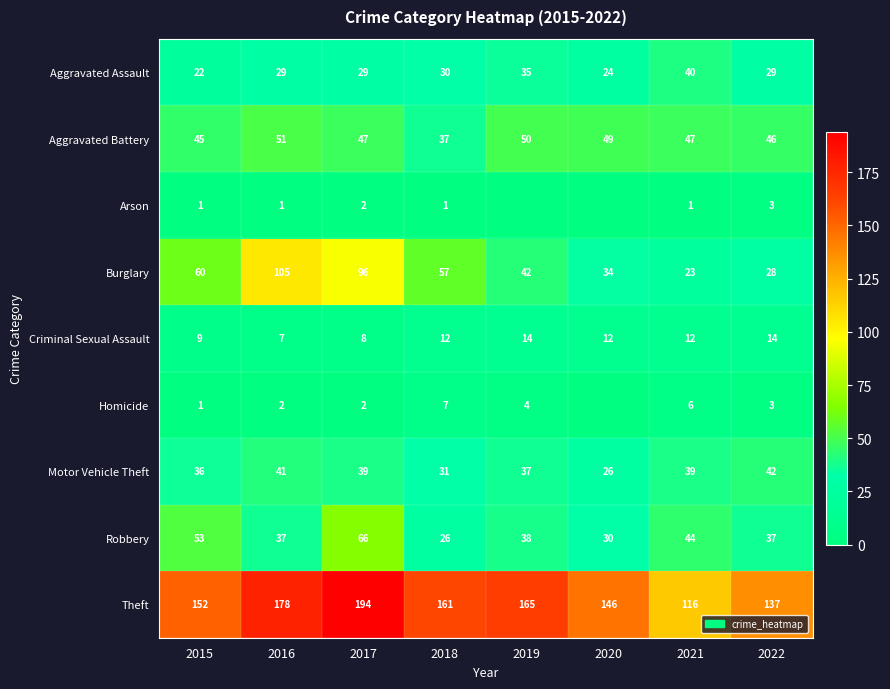

At which category is the sum across all series the highest?

2017